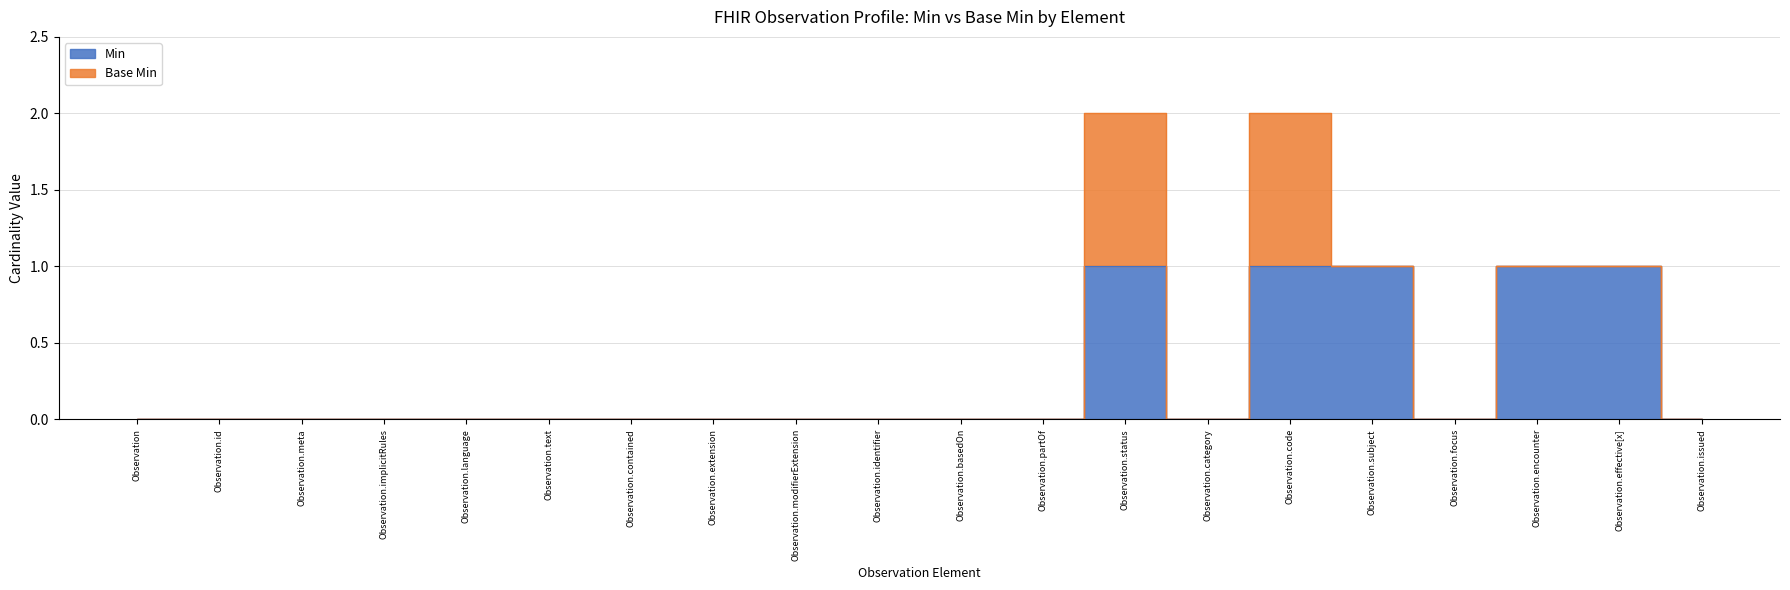

Reading right to left, extract all data points from this chart.

Observation.issued=0	Observation.effective[x]=1	Observation.encounter=1	Observation.focus=0	Observation.subject=1	Observation.code=1	Observation.category=0	Observation.status=1	Observation.partOf=0	Observation.basedOn=0	Observation.identifier=0	Observation.modifierExtension=0	Observation.extension=0	Observation.contained=0	Observation.text=0	Observation.language=0	Observation.implicitRules=0	Observation.meta=0	Observation.id=0	Observation=0